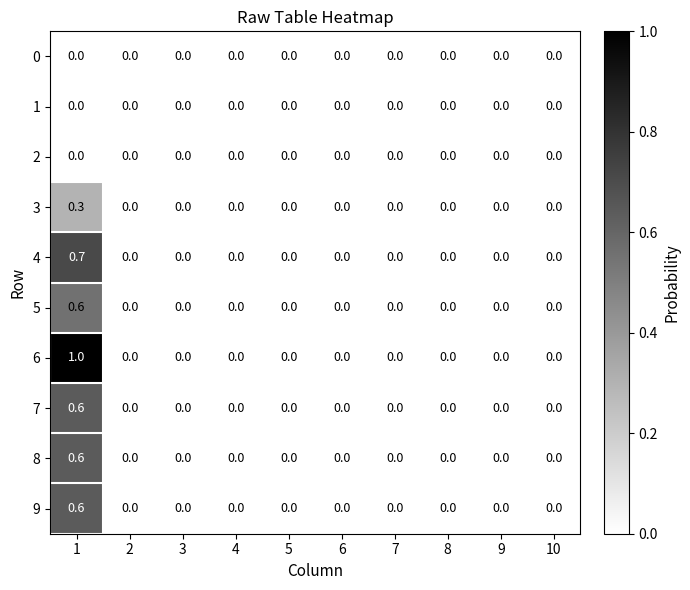

Which series has the widest spread of values?

6